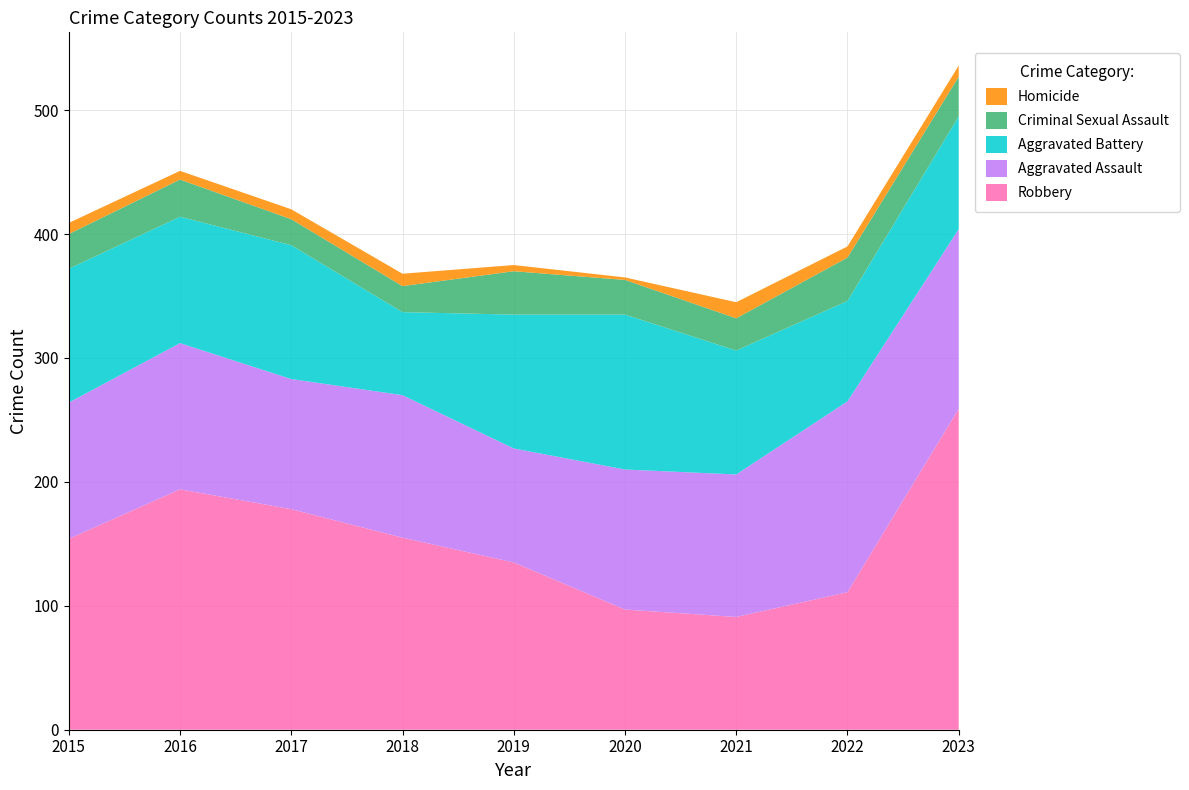

Reading right to left, extract all data points from this chart.

Aggravated Assault: 2023=145	2022=154	2021=115	2020=113	2019=92	2018=115	2017=105	2016=118	2015=110
Aggravated Battery: 2023=91	2022=81	2021=100	2020=125	2019=108	2018=67	2017=108	2016=102	2015=108
Criminal Sexual Assault: 2023=32	2022=35	2021=26	2020=28	2019=35	2018=21	2017=21	2016=30	2015=28
Homicide: 2023=9	2022=9	2021=13	2020=2	2019=5	2018=10	2017=8	2016=7	2015=9
Robbery: 2023=259	2022=111	2021=91	2020=97	2019=135	2018=155	2017=178	2016=194	2015=154